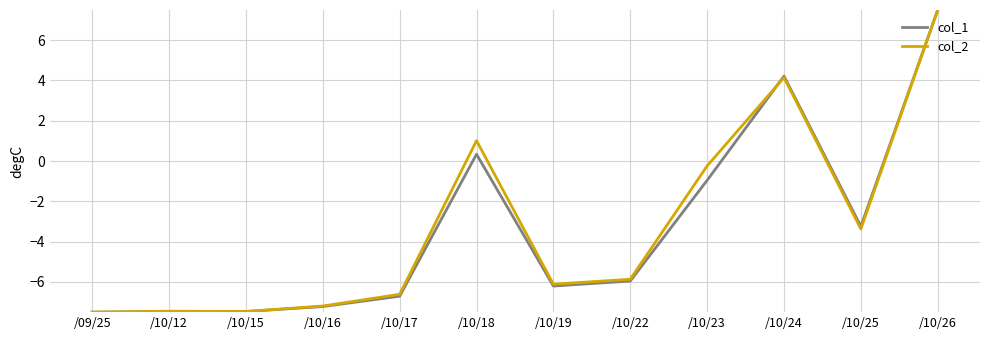

Is the value of col_2 at /10/12 greater than the value of col_1 at /10/23?

No